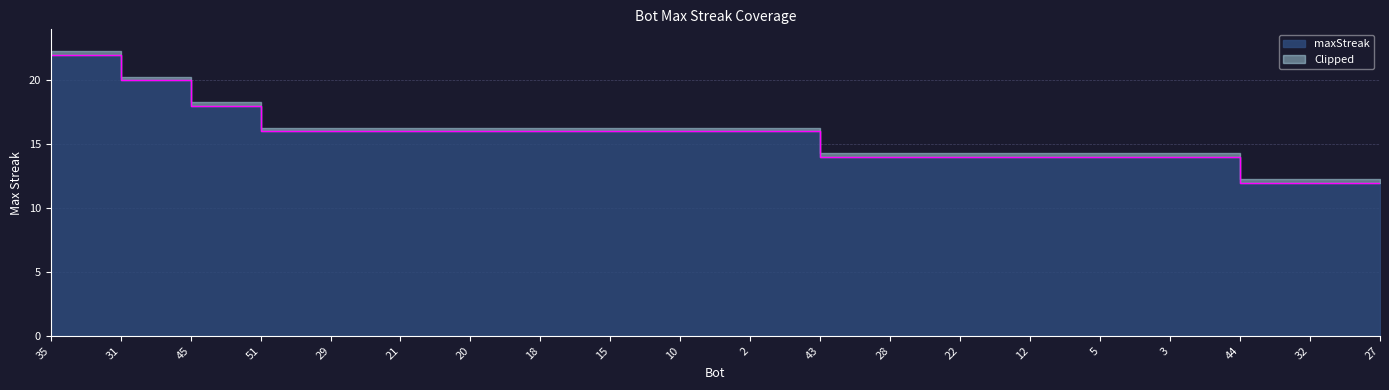

What is the label of the 11th point from the left?

2